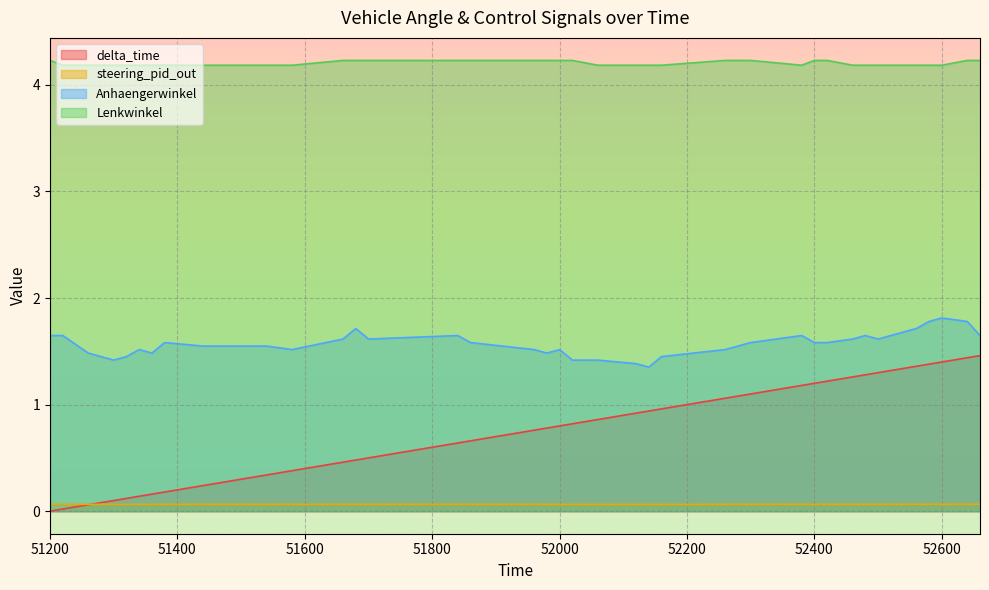

What is the total value across all series at 51320?

5.8